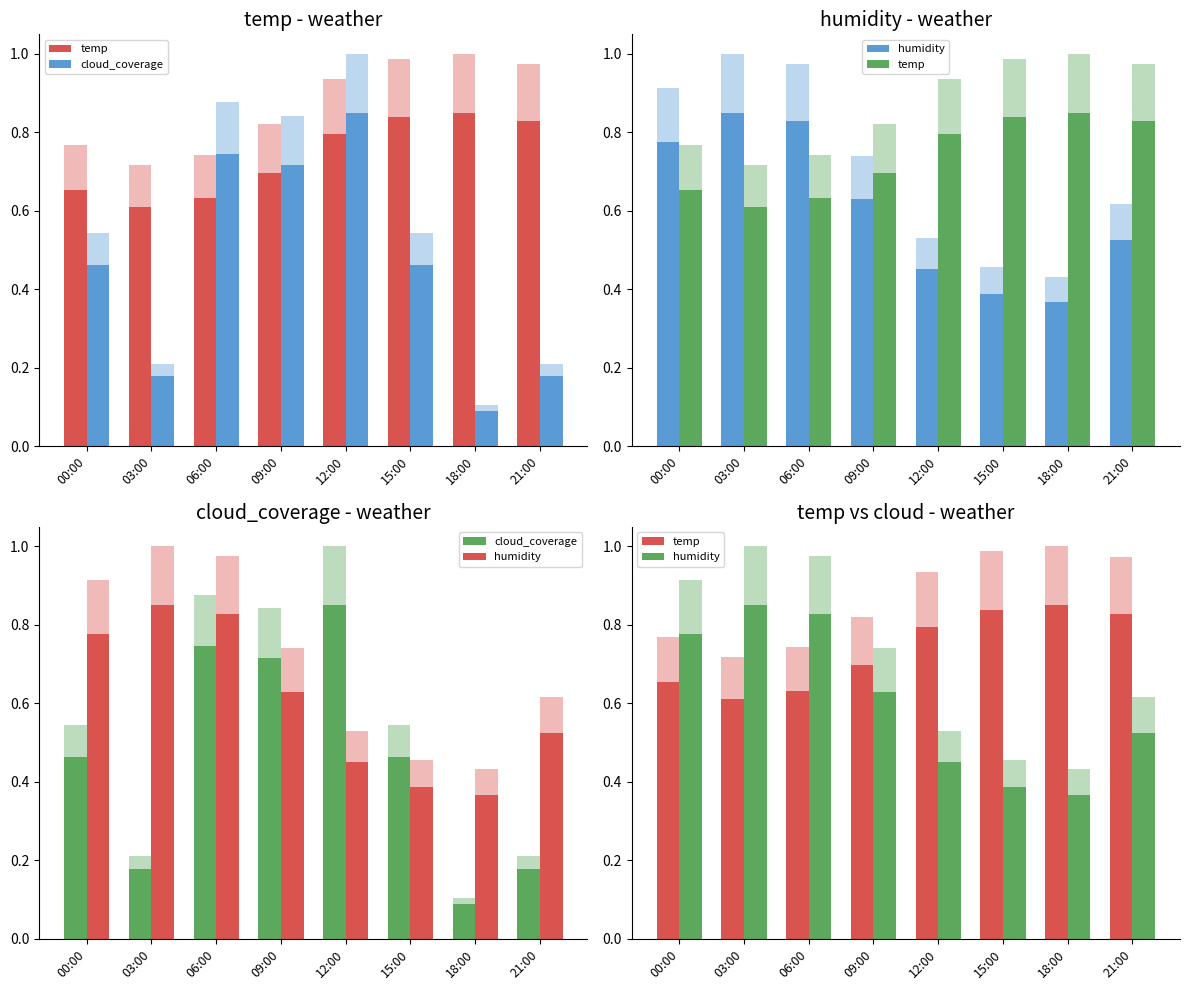

Reading left to right, transcribe all the data shown in this chart.

temp: 00:00=0.7	03:00=0.6	06:00=0.6	09:00=0.7	12:00=0.8	15:00=0.8	18:00=0.8	21:00=0.8
cloud_coverage: 00:00=0.5	03:00=0.2	06:00=0.7	09:00=0.7	12:00=0.8	15:00=0.5	18:00=0.1	21:00=0.2
humidity: 00:00=0.8	03:00=0.8	06:00=0.8	09:00=0.6	12:00=0.5	15:00=0.4	18:00=0.4	21:00=0.5